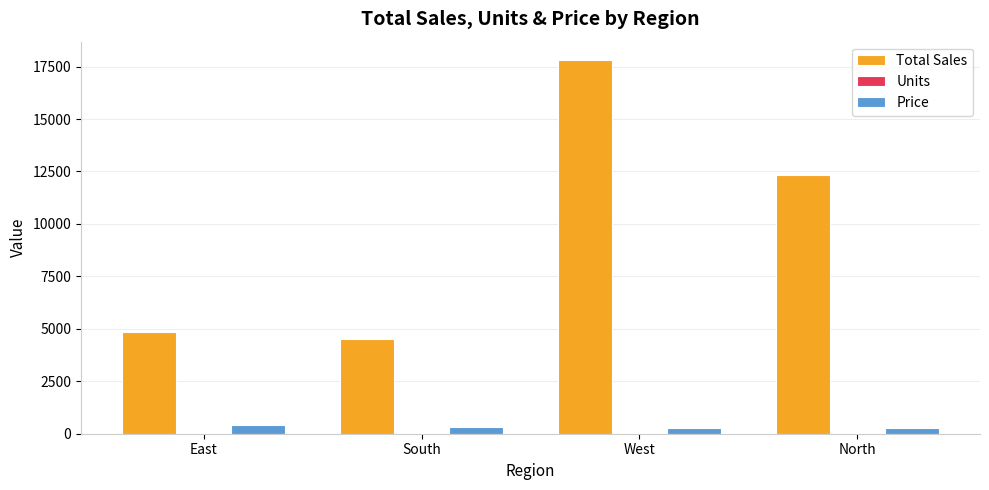

Is the value of Total Sales at East greater than the value of Price at North?

Yes